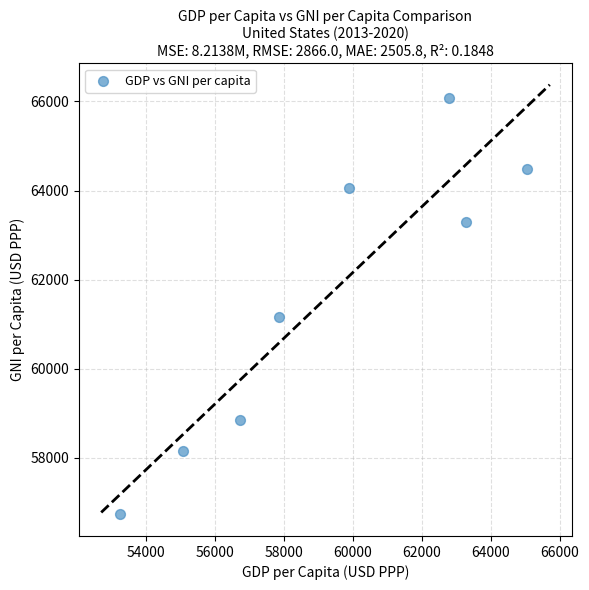

What is the average Y value?

61600.9